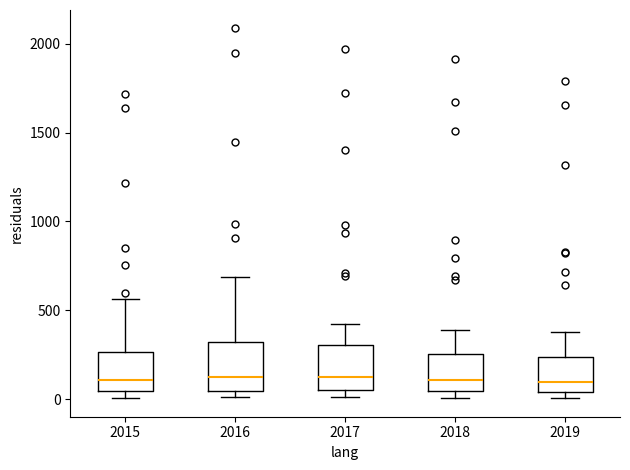

Where is the upper edge of the box at x = 2015 on the y-axis? The values are not printed on the chart, so give them approximately, as read against the axis.

250